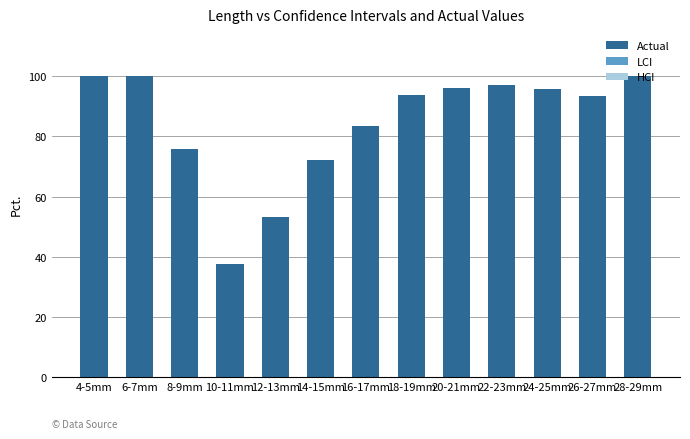

Count the number of categories in the chart.

13